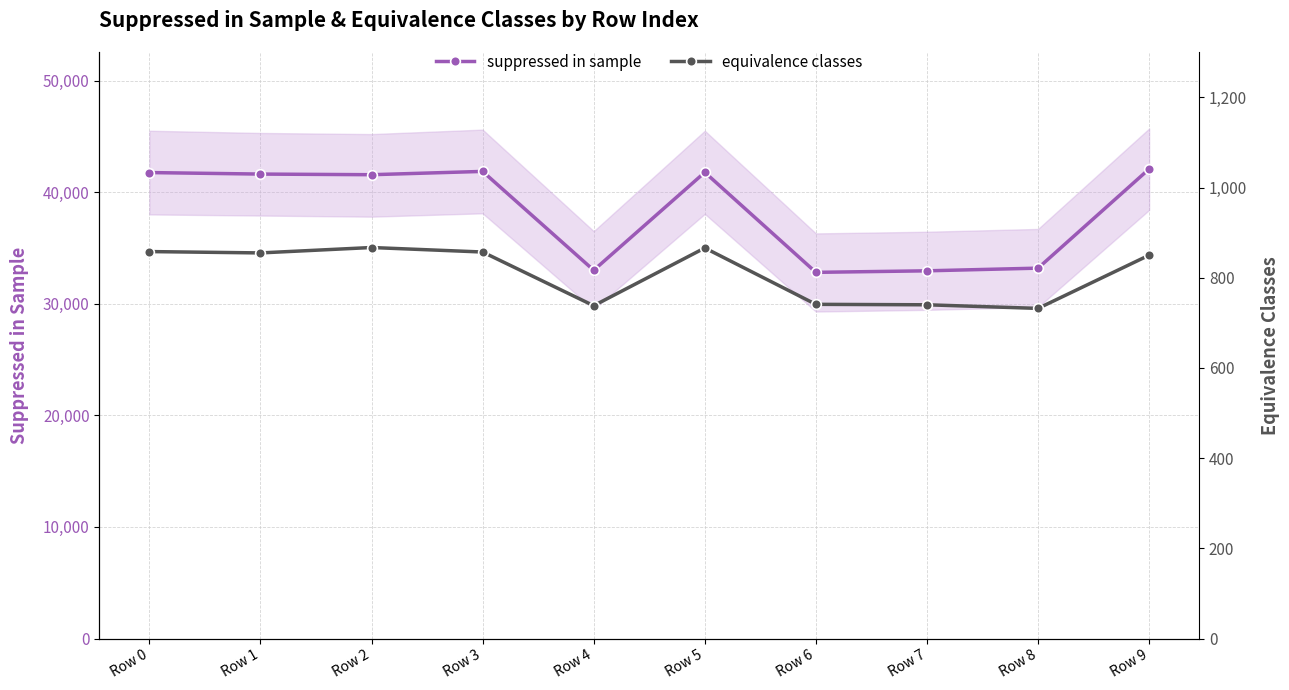

Which category has the lowest value in the suppressed in sample series?

Row 6